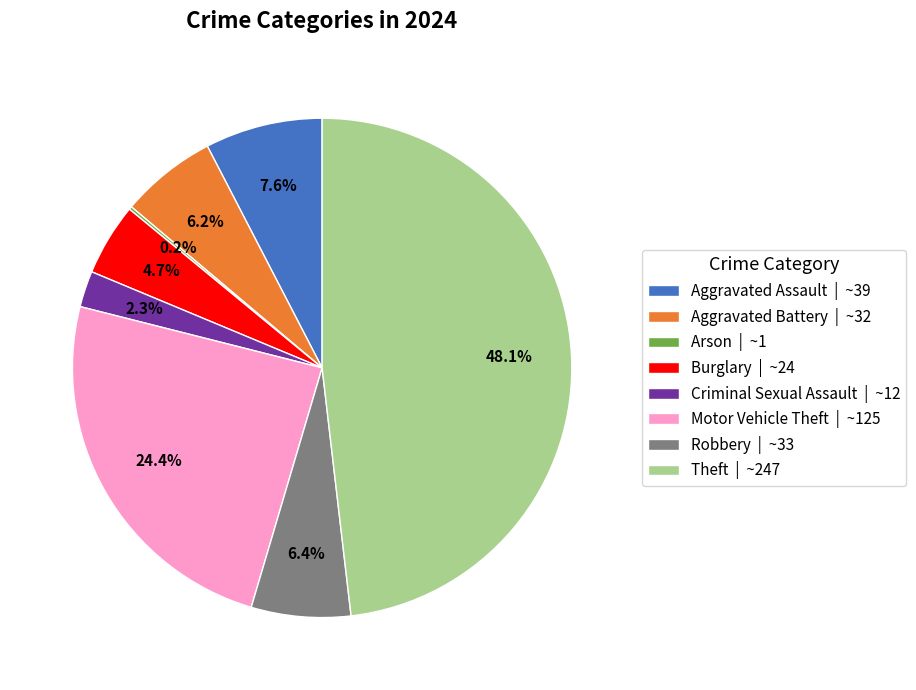

Does Robbery | ~33 represent more than half of the total?

No